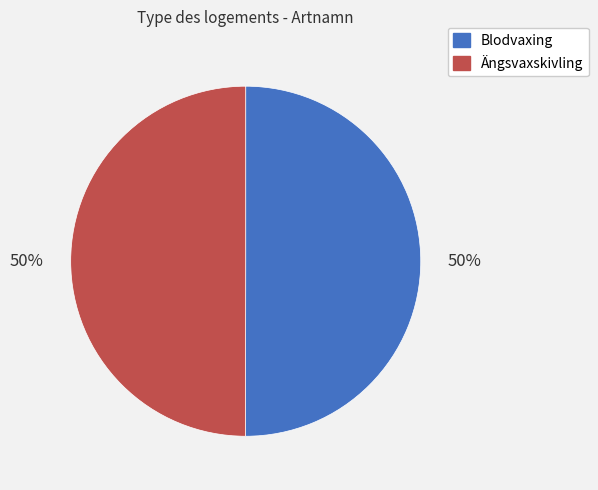

The Blodvaxing slice represents 50% of the pie. True or false?

True